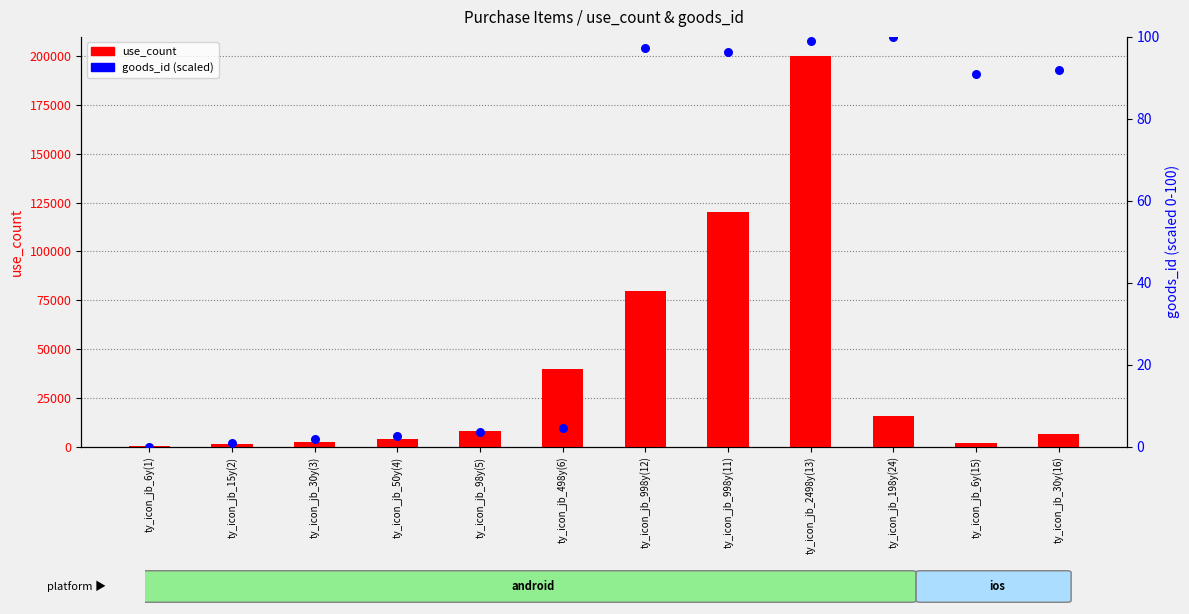

At how many categories does at least one series exceed 186842?

1